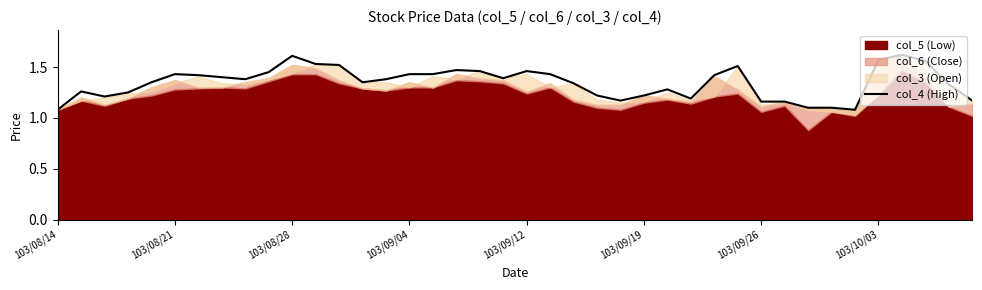

What is the ratio of the value at 26 to the value at 11?

0.8